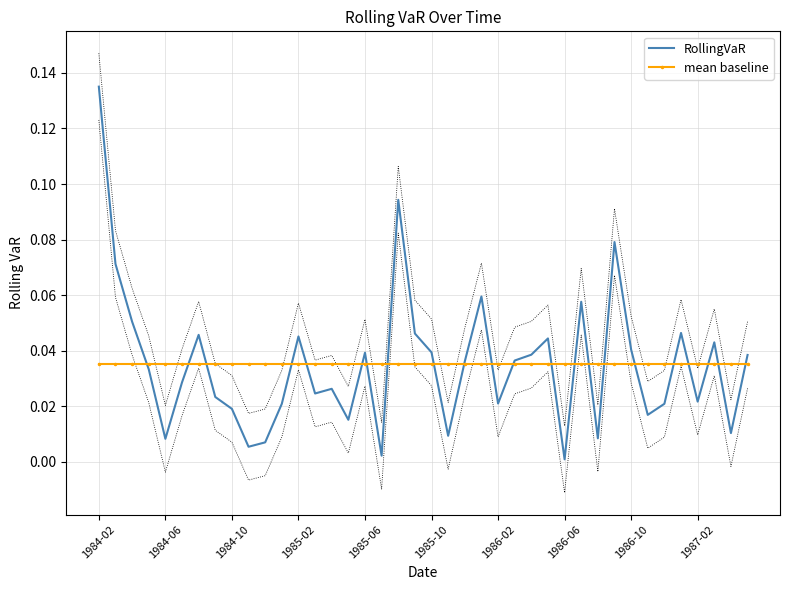

Is this an area chart (filled region under the line)?

No